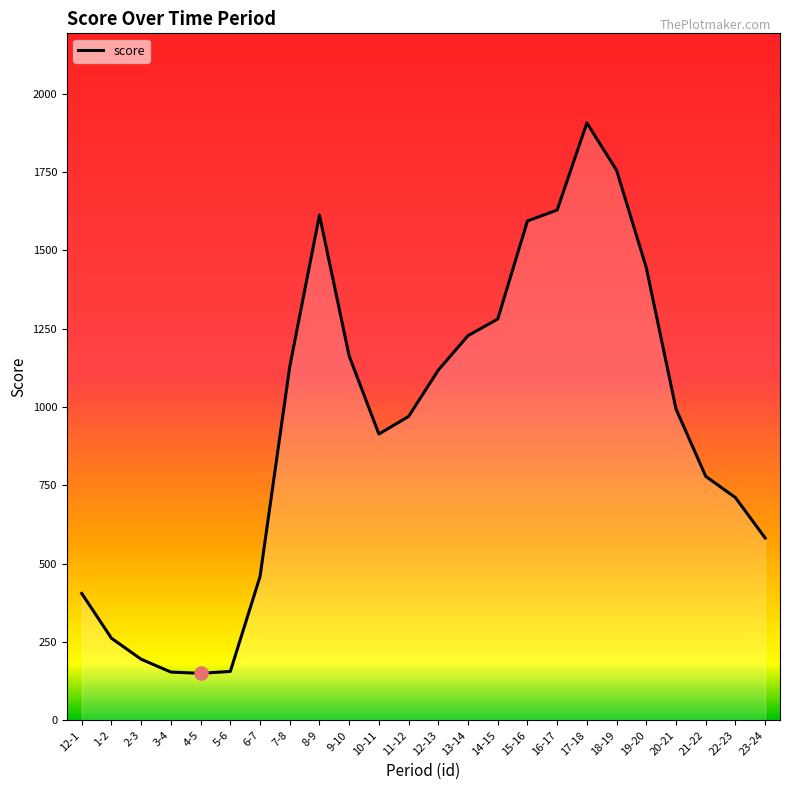

What is the change in value from 15-16 to 18-19?

+162